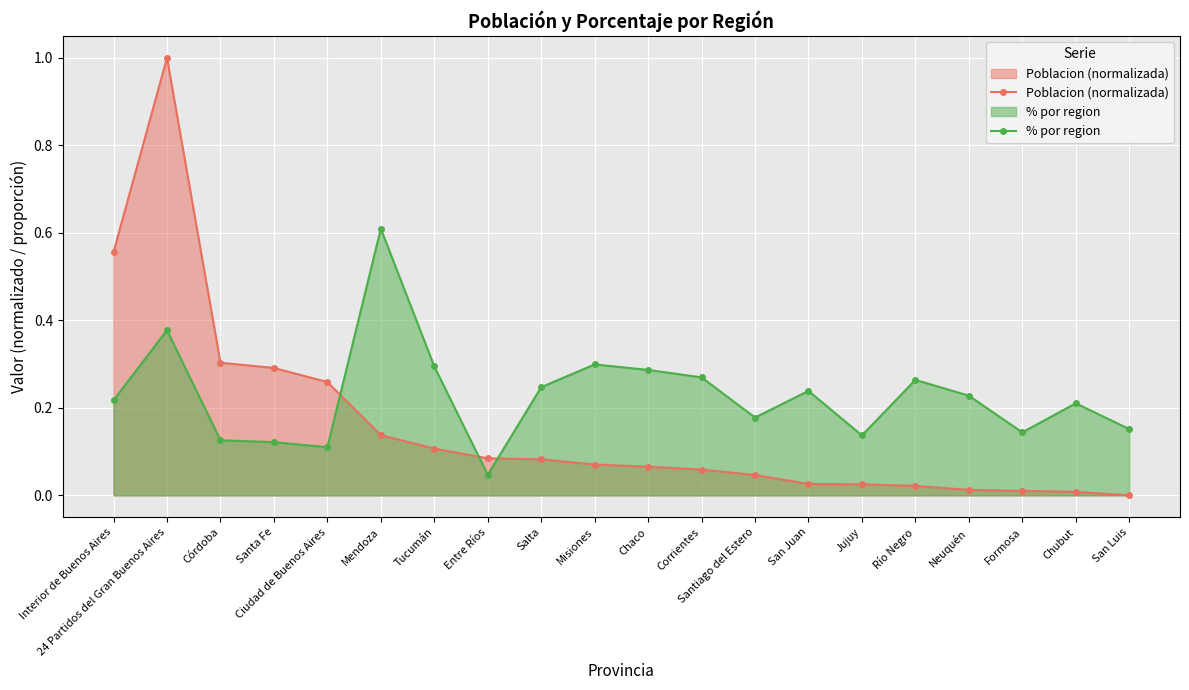

At how many categories does at least one series exceed 0?

20